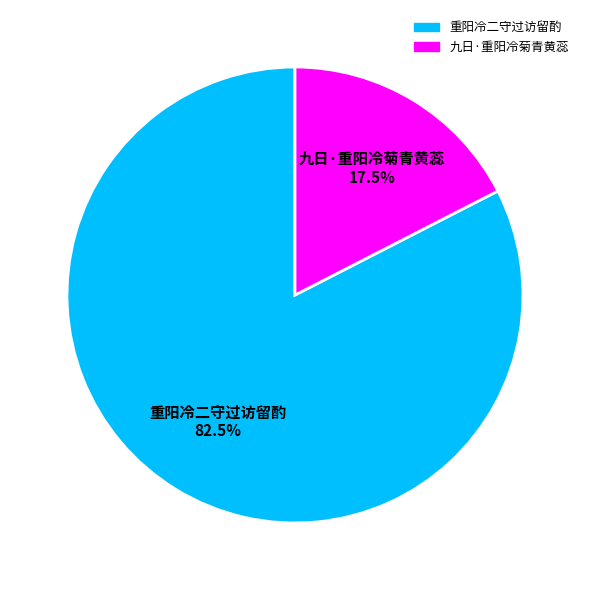

Combined, what portion of the pie is 重阳冷二守过访留酌 and 九日·重阳冷菊青黄蕊?

100.0%